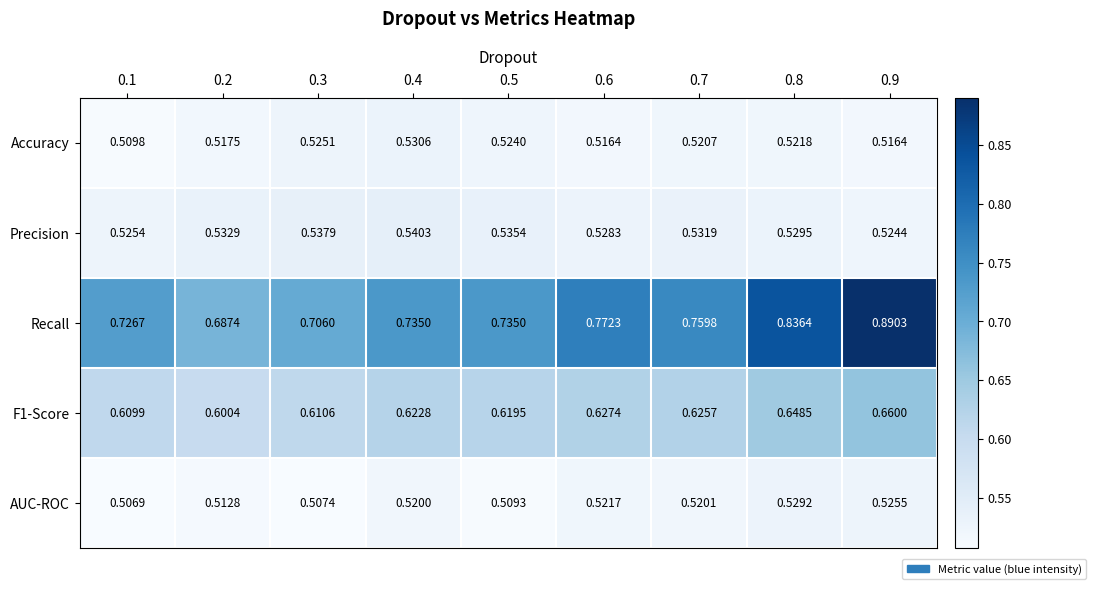

Which series has the largest total across all categories?

Recall